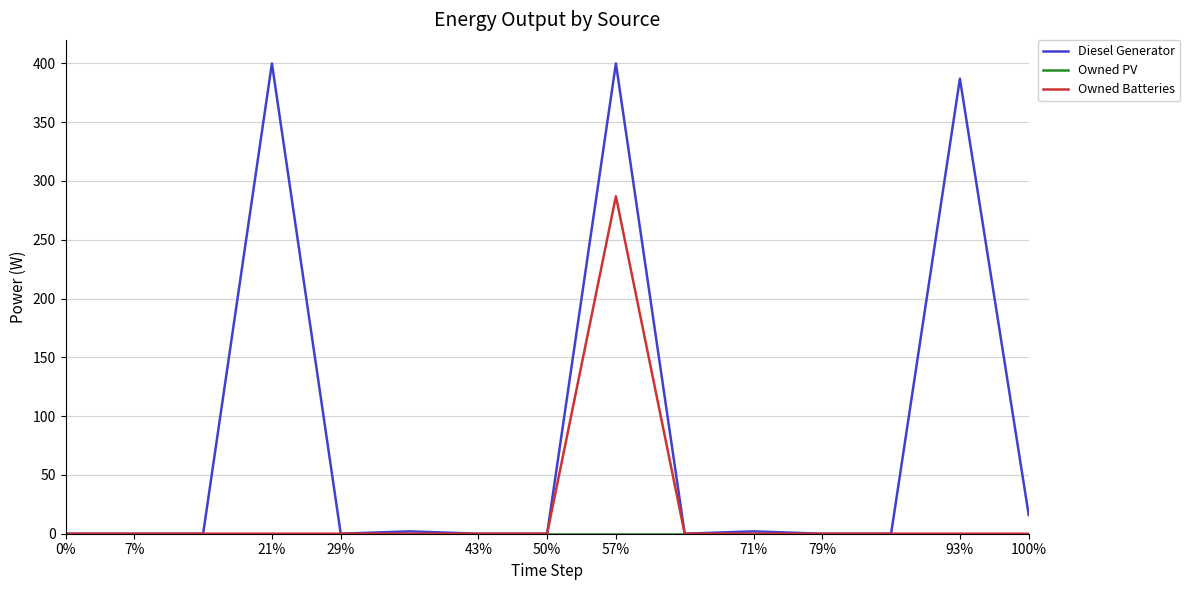

Which series has the largest range (max minus min)?

Diesel Generator